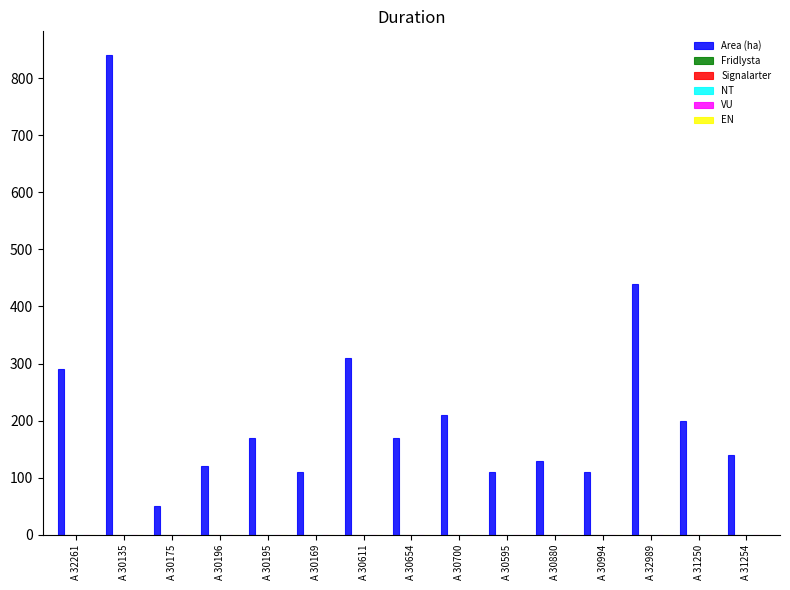

Reading left to right, extract all data points from this chart.

290.0	840.0	50.0	120.0	170.0	110.0	310.0	170.0	210.0	110.0	130.0	110.0	440.0	200.0	140.0